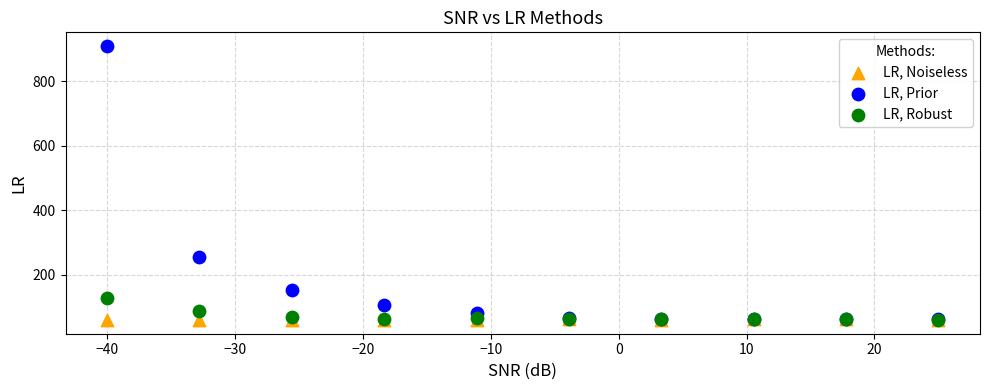

In the LR, Prior series, what Y value is closest to 485?

257.0